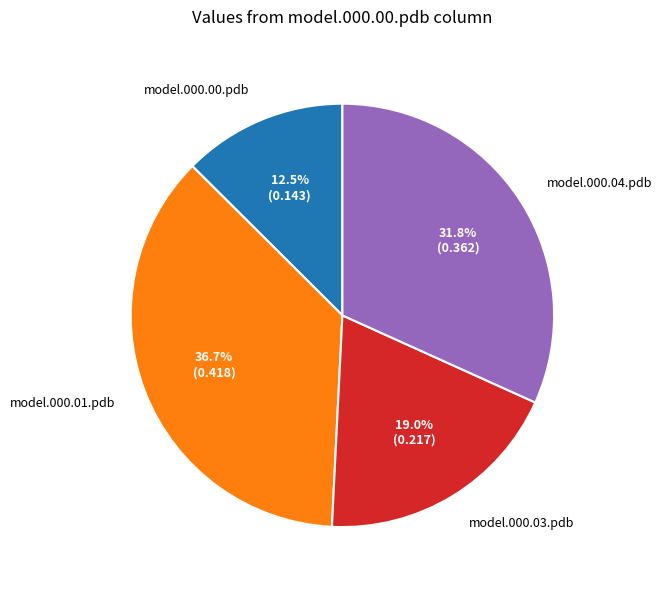

Count the number of slices in the pie.

4